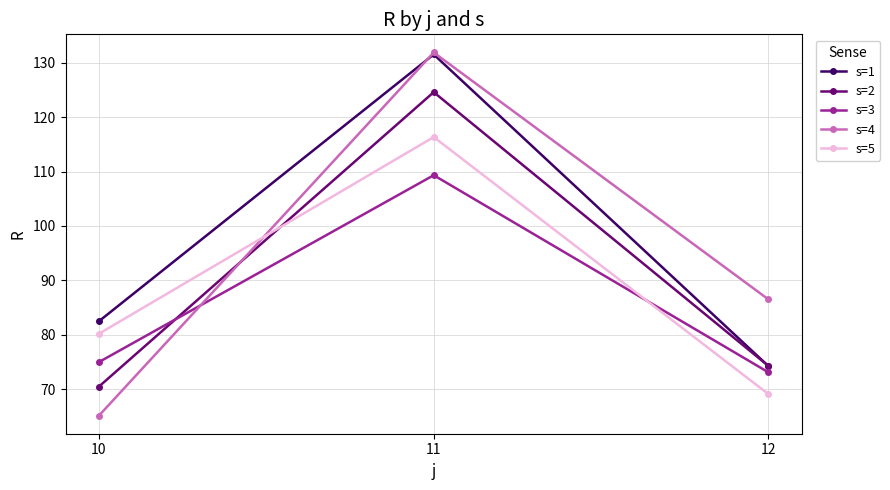

True or false: s=5 has a value of 66.1 at 11.

False